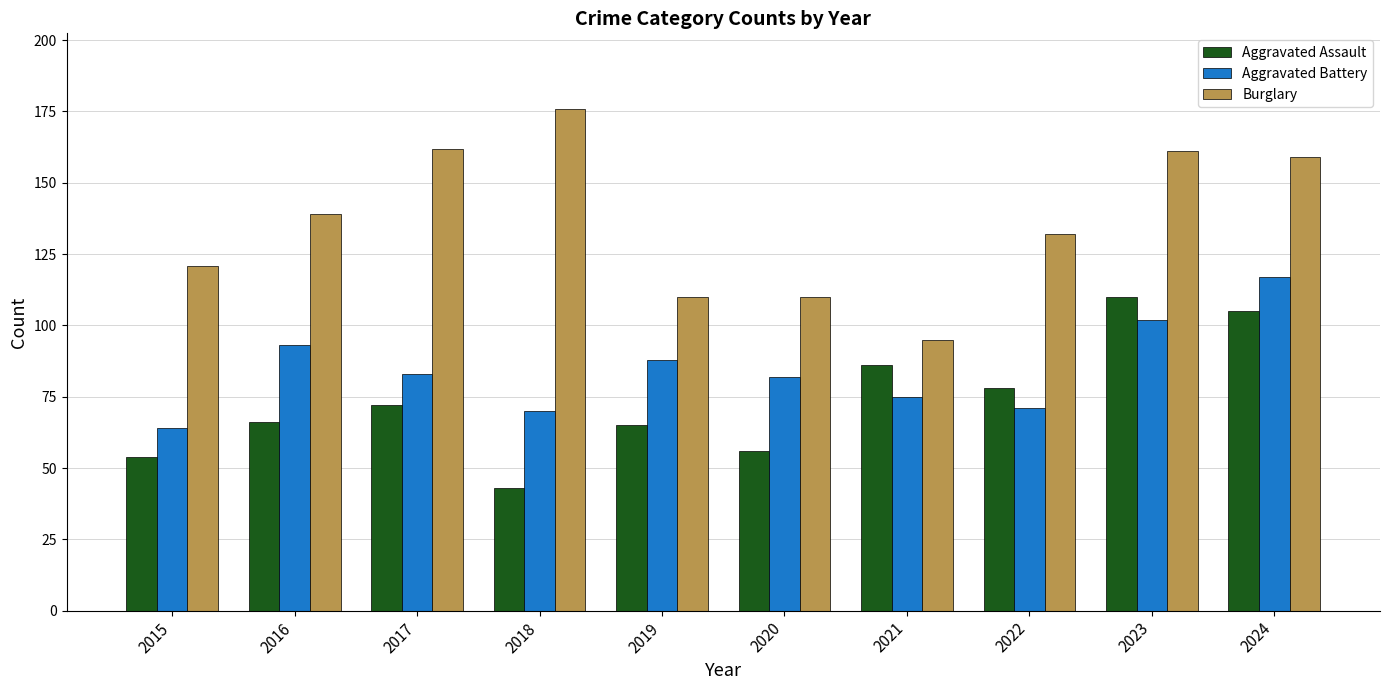

True or false: Aggravated Assault has a value of 22 at 2015.

False